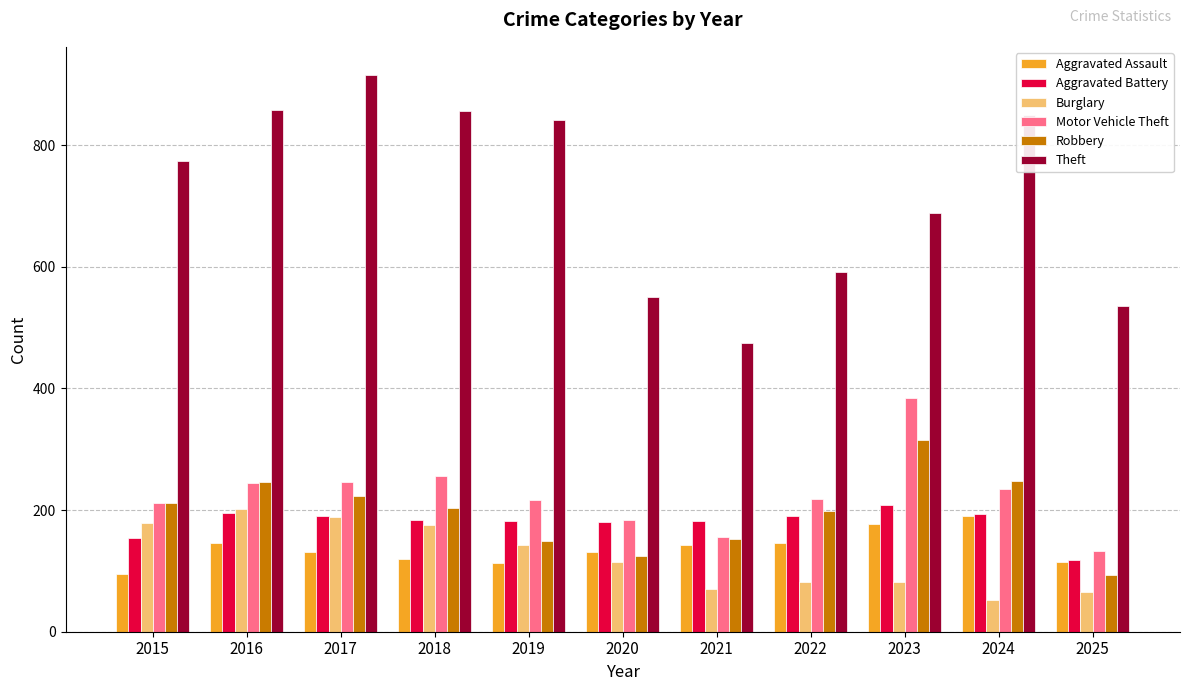

Is the value of Aggravated Assault at 2017 greater than the value of Aggravated Battery at 2015?

No